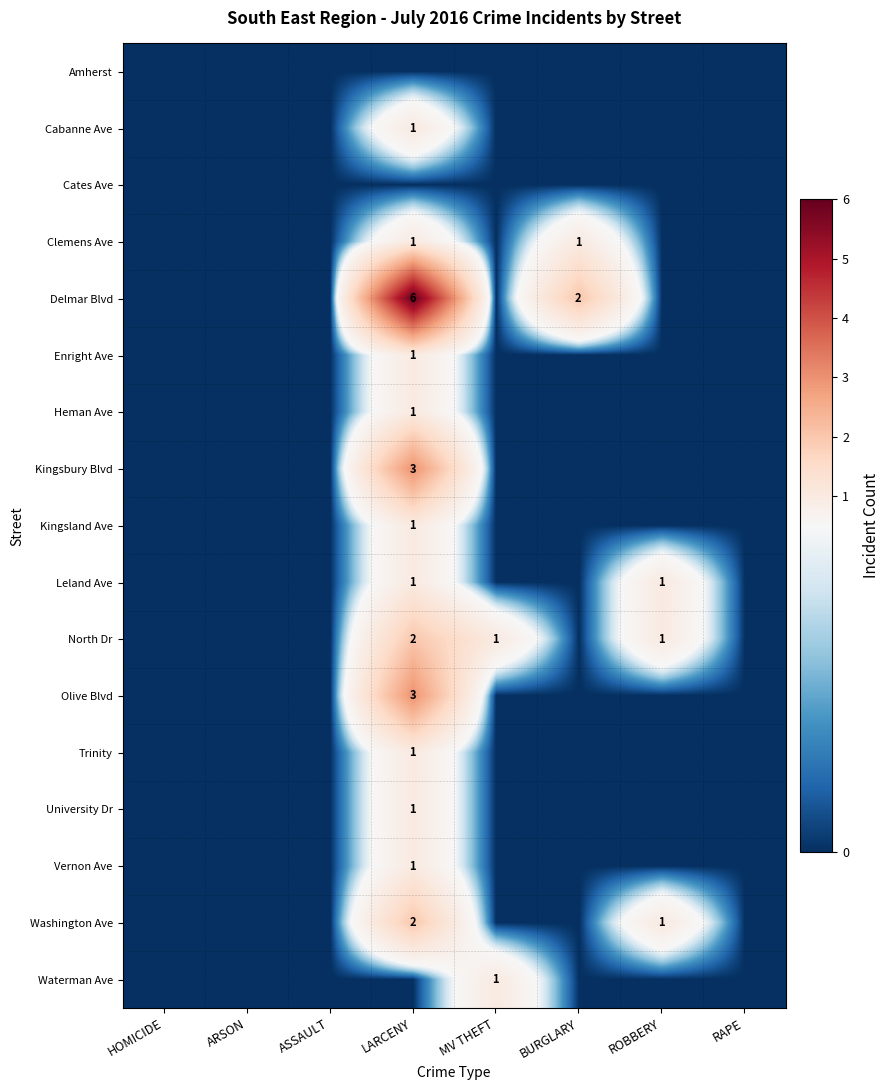

What is the spread (max minus min) of values at LARCENY?

6